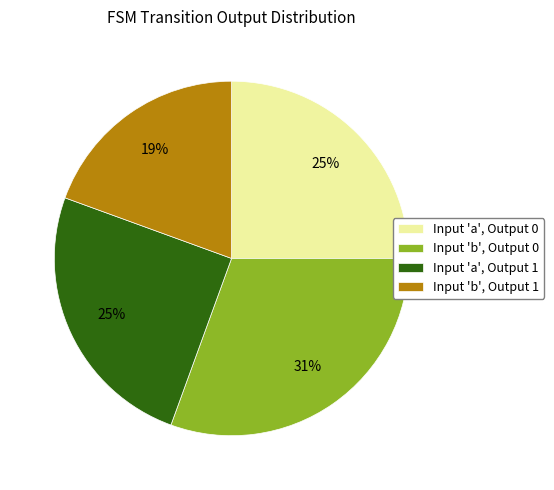

Is the sum of Input 'a', Output 0 and Input 'b', Output 1 greater than half?

No